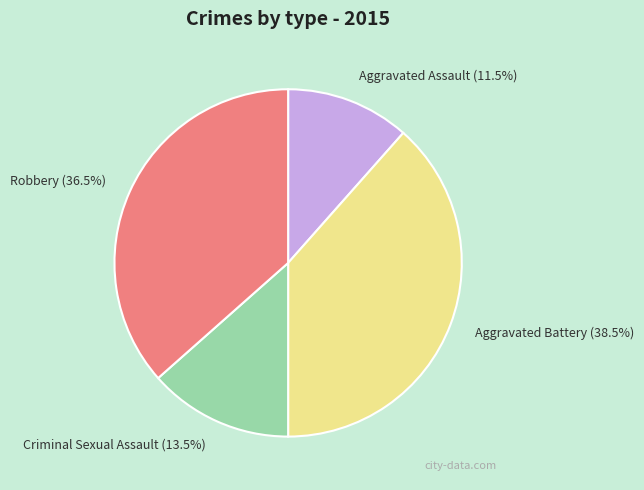

The Aggravated Battery slice represents 7% of the pie. True or false?

False